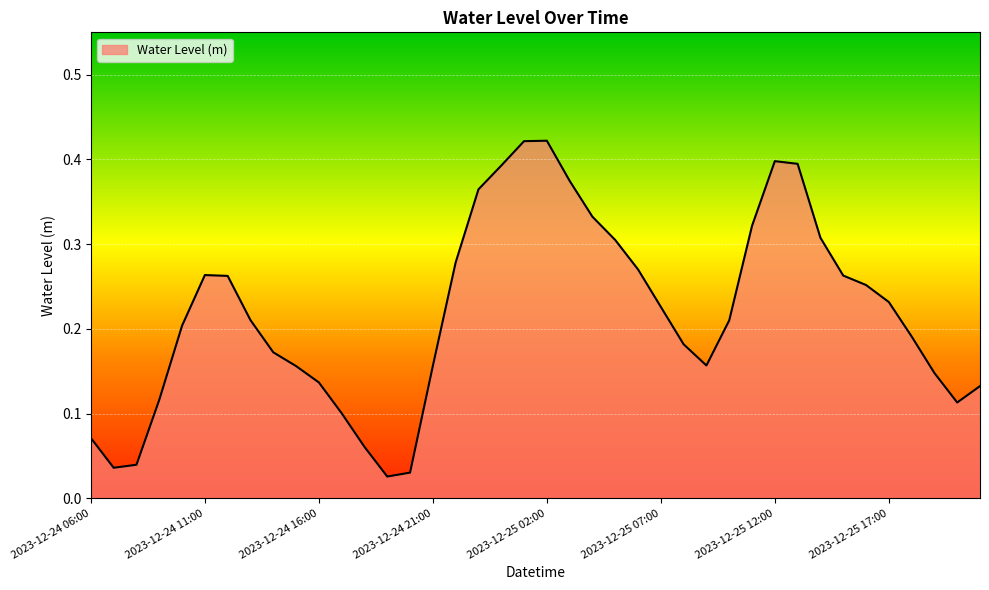

Does the chart display data point markers on the line(s)?

No